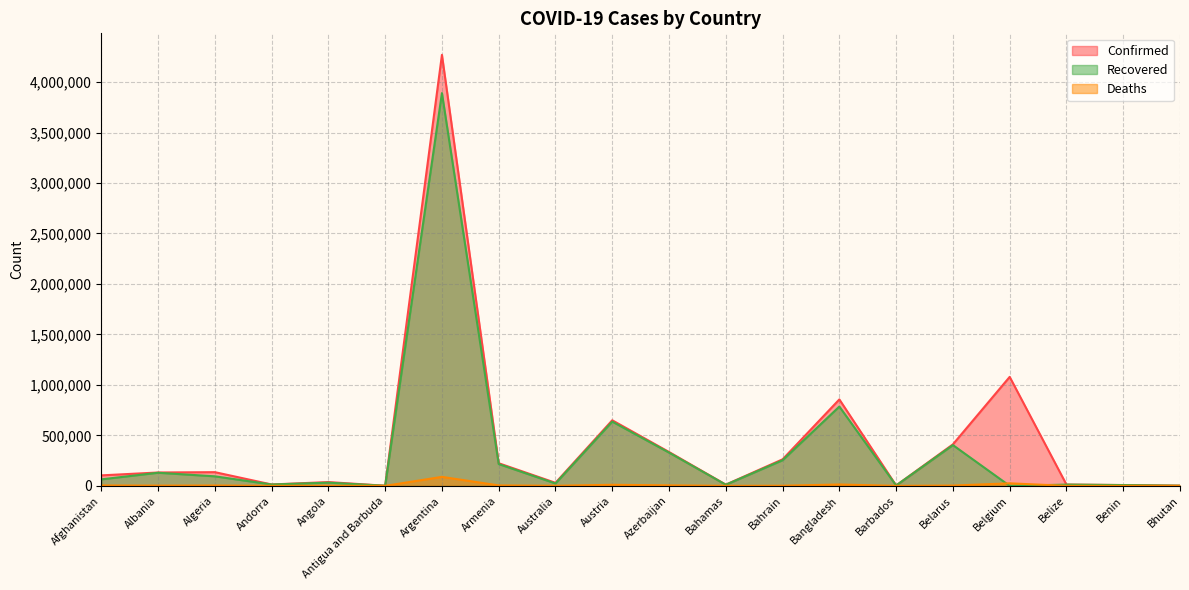

How many lines are shown in the chart?

3